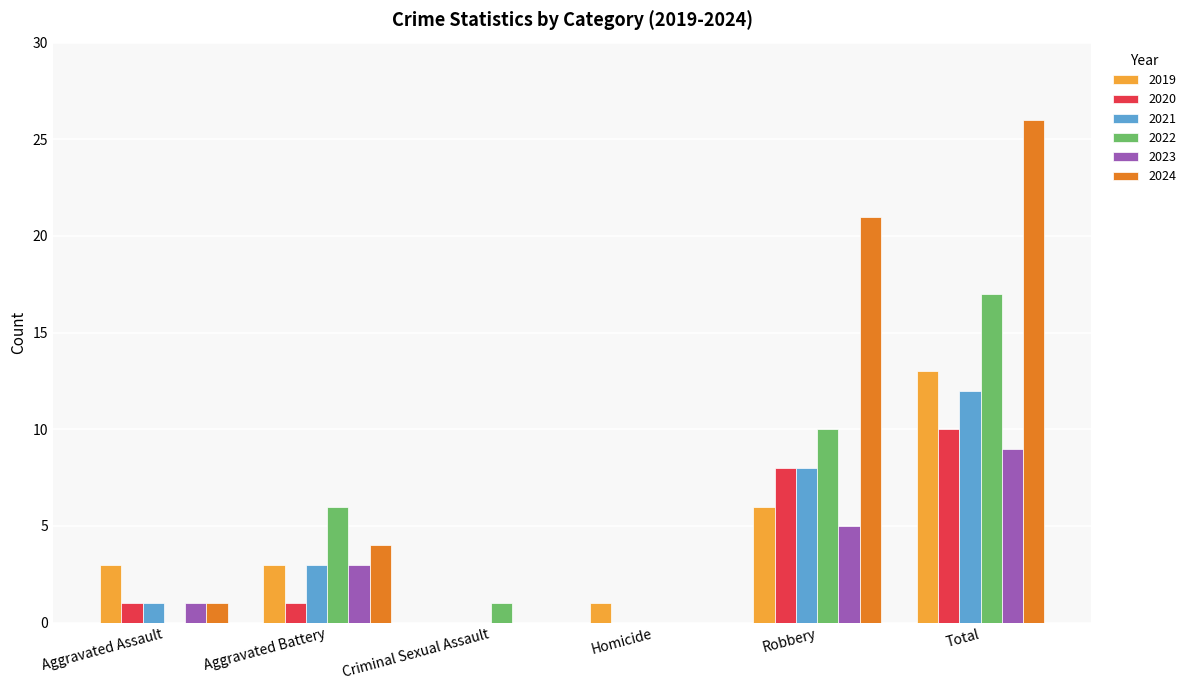

What is the difference between the 2019 values at Total and Criminal Sexual Assault?

13